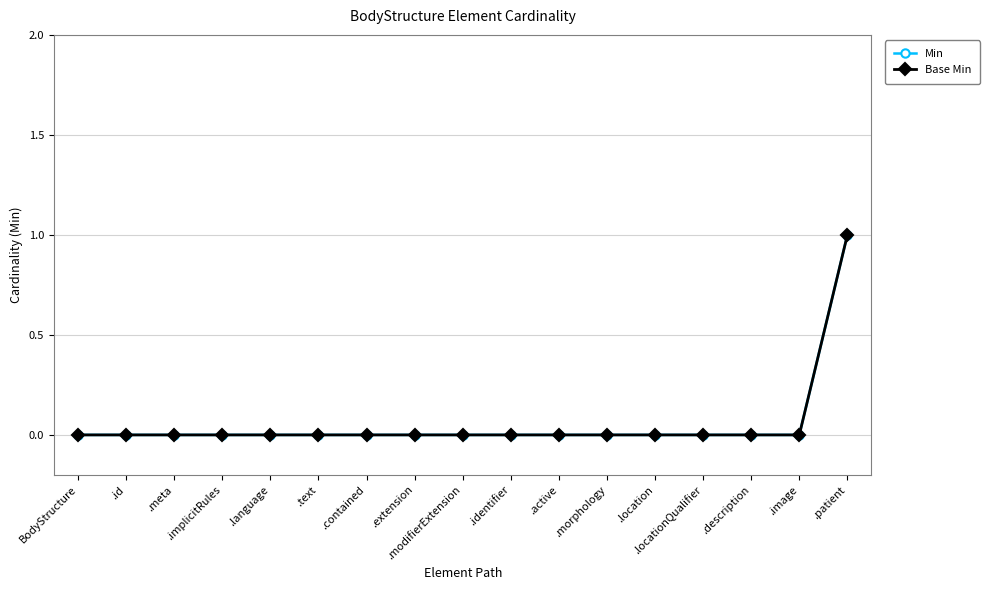

Does the chart have visible grid lines?

Yes